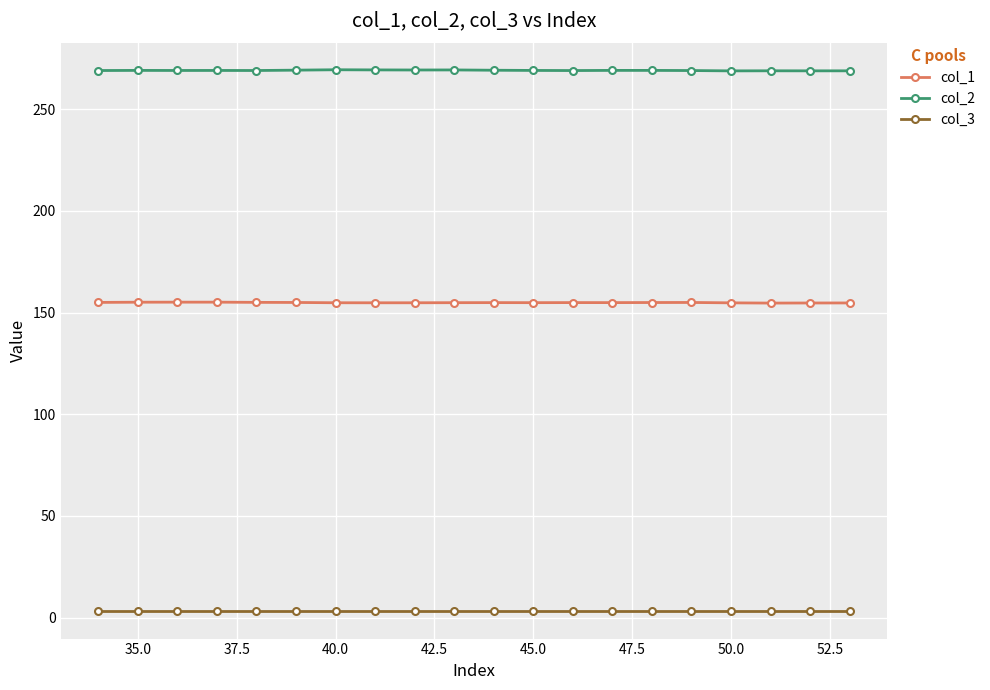

True or false: col_1 has more than 0 interior local peaks.

True